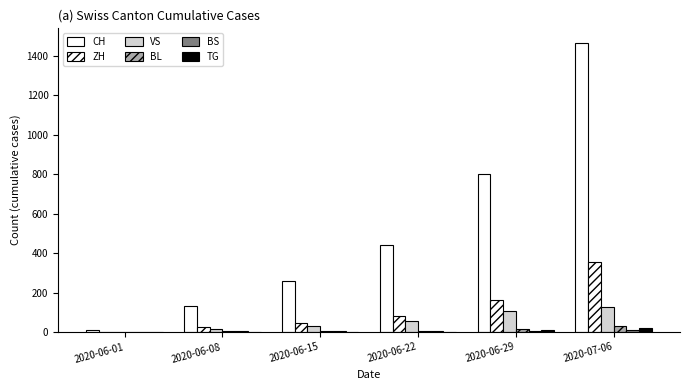

At 2020-06-15, list the series in order from smallest to largest.

TG, BL, BS, VS, ZH, CH